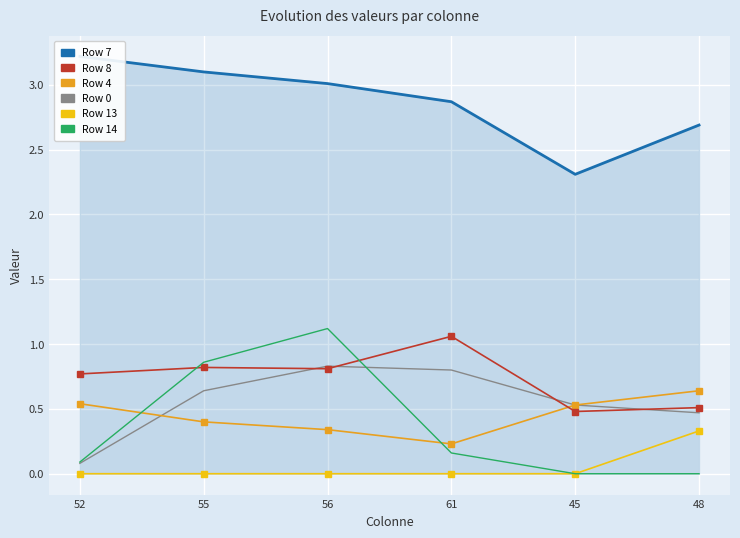

Which series changed the most between 52 and 55?

Row 14